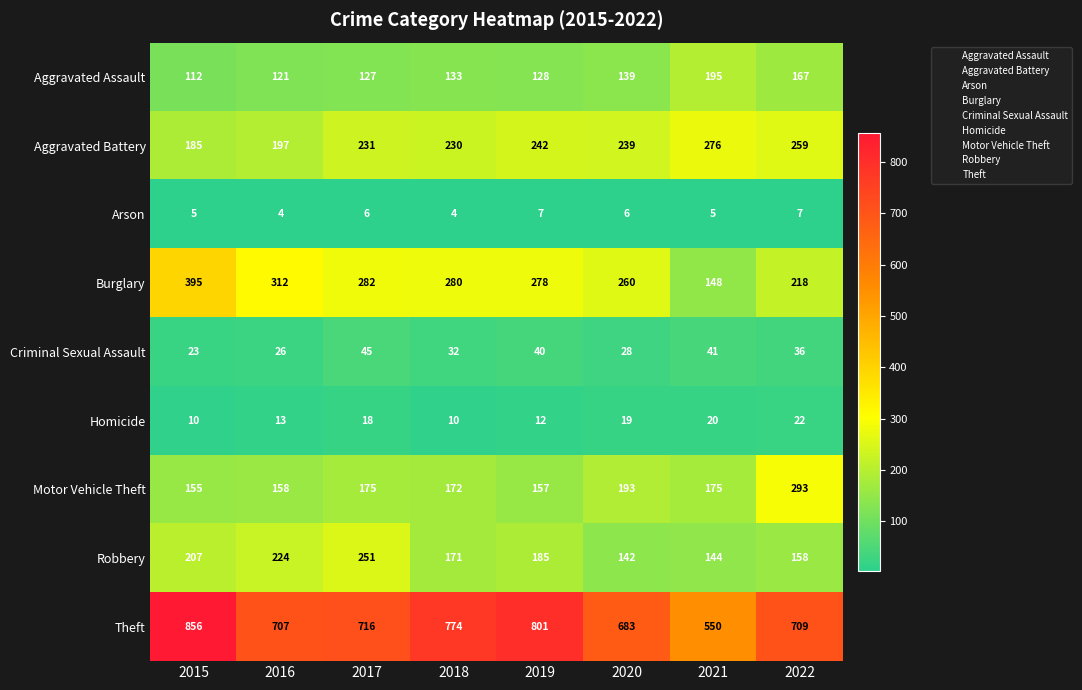

Is it true that Criminal Sexual Assault equals 12 at 2021?

False